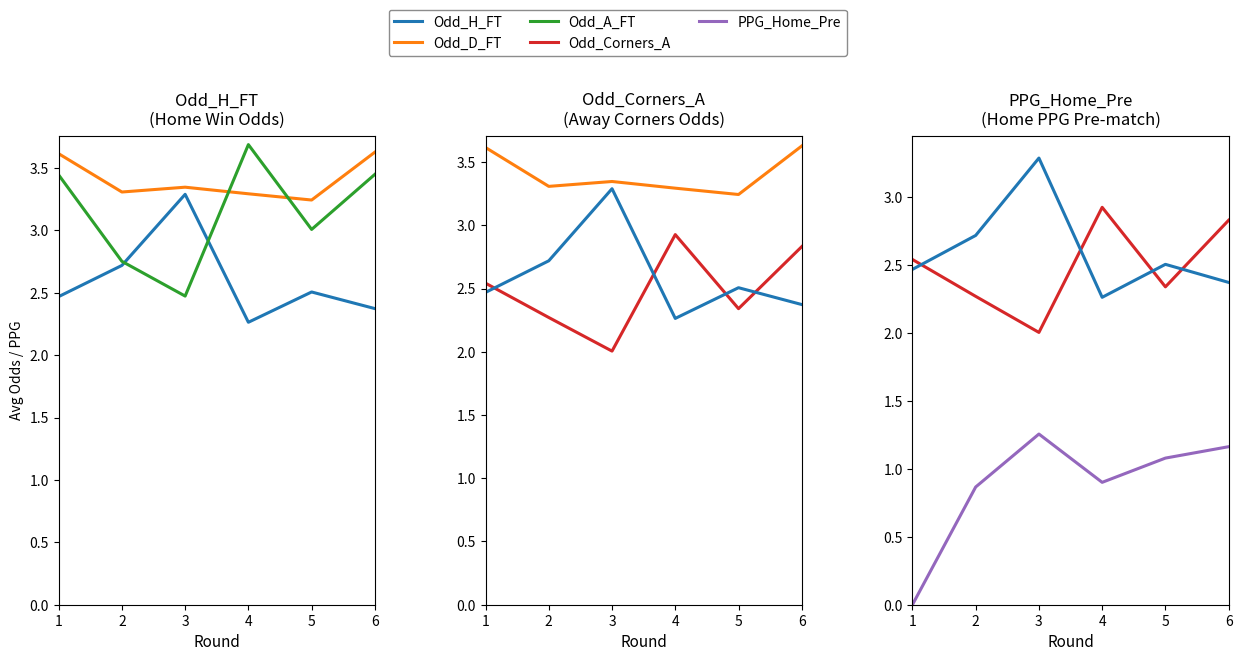

True or false: Odd_Corners_A and PPG_Home_Pre intersect in this chart.

False